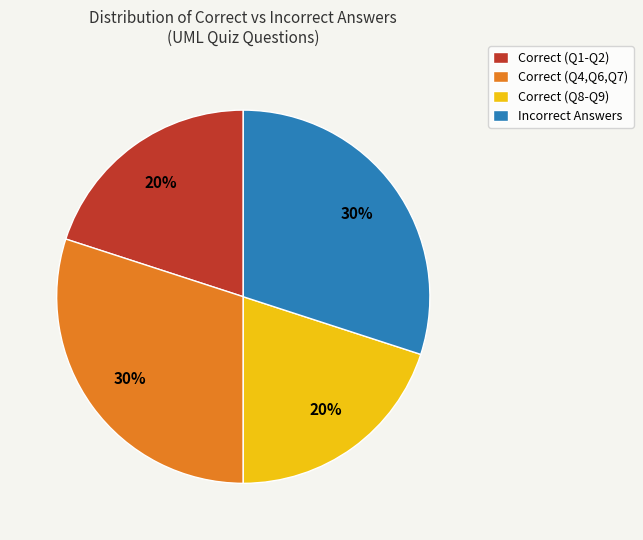

To the nearest percent, what is the average slice percentage?

25%